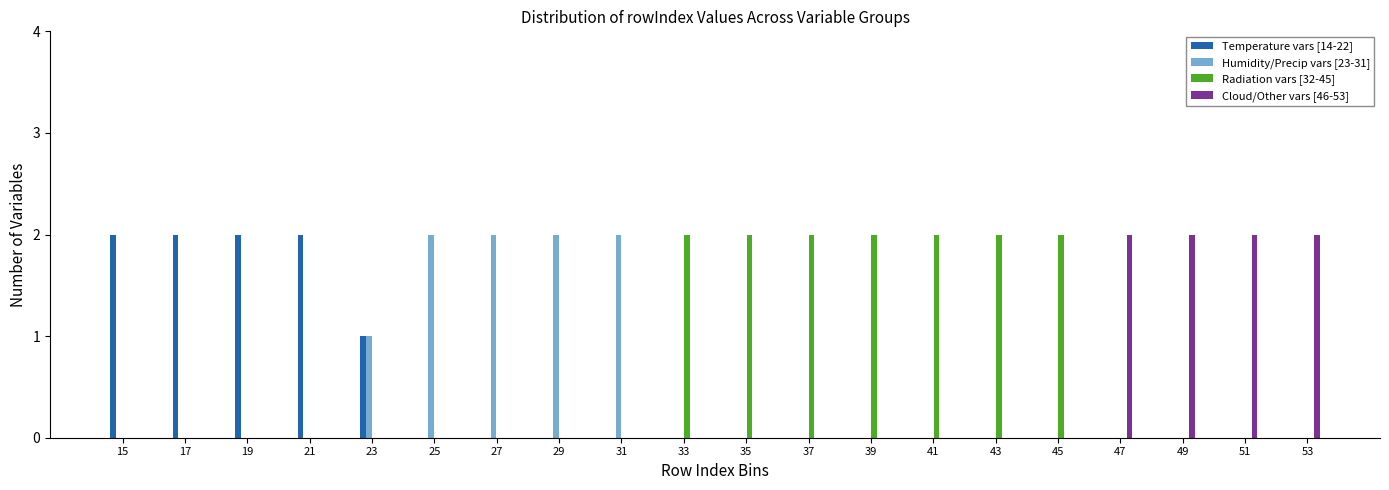

Which series has the largest total across all categories?

Radiation vars [32-45]